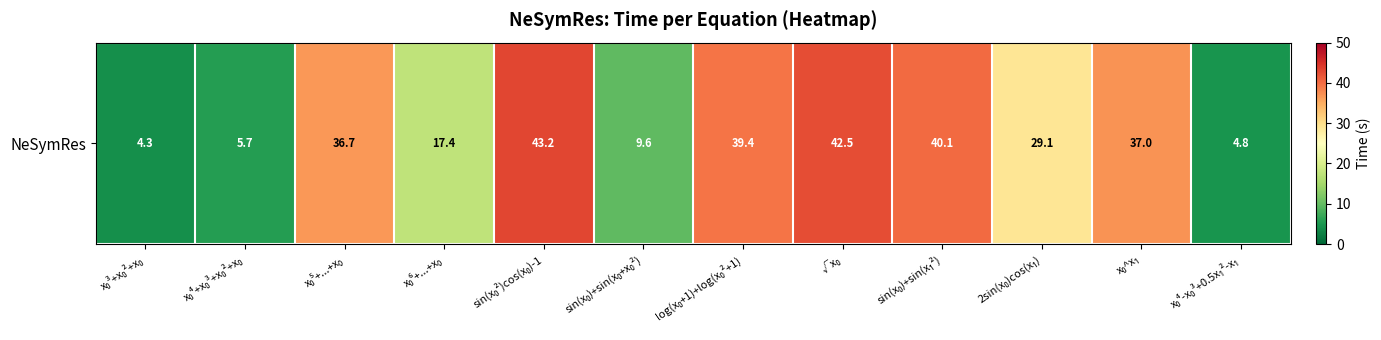

Between x₀⁶+...+x₀ and √x₀, which is larger?

√x₀